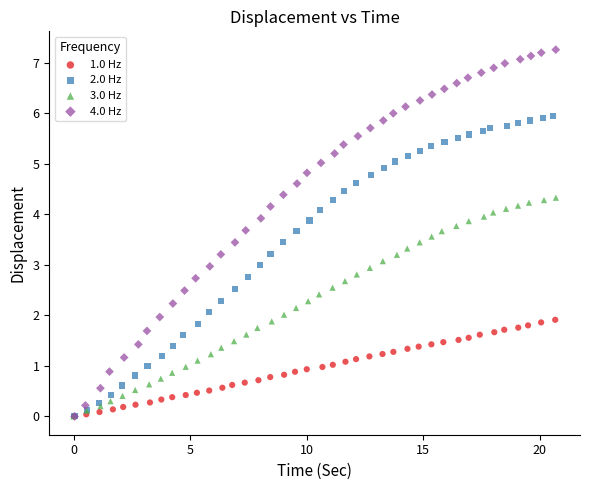

Which series reaches the maximum Y coordinate?

4.0 Hz